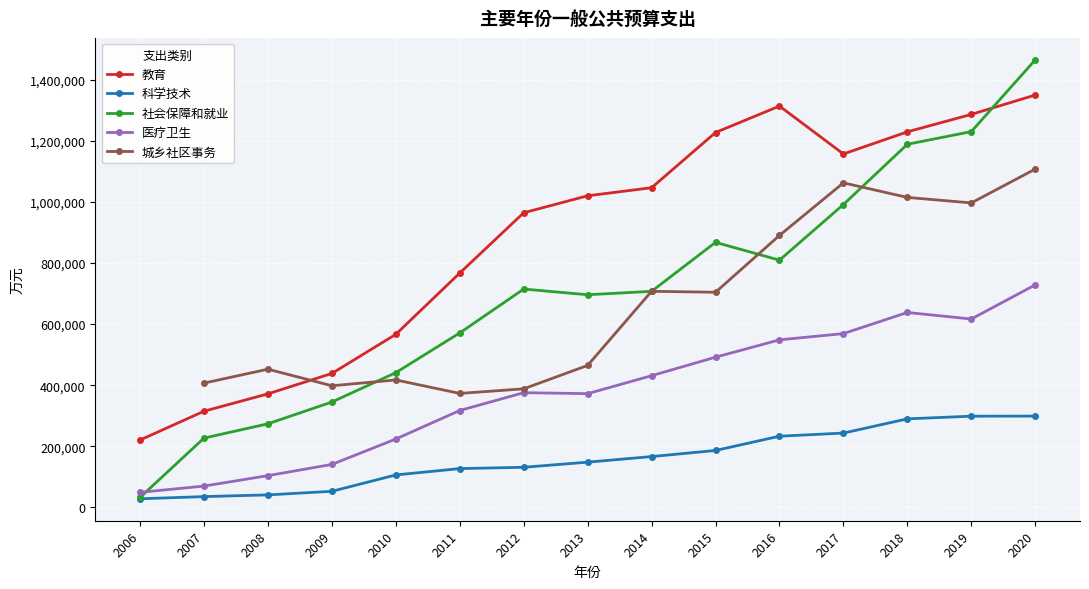

Which category has the lowest value across all series?

2006